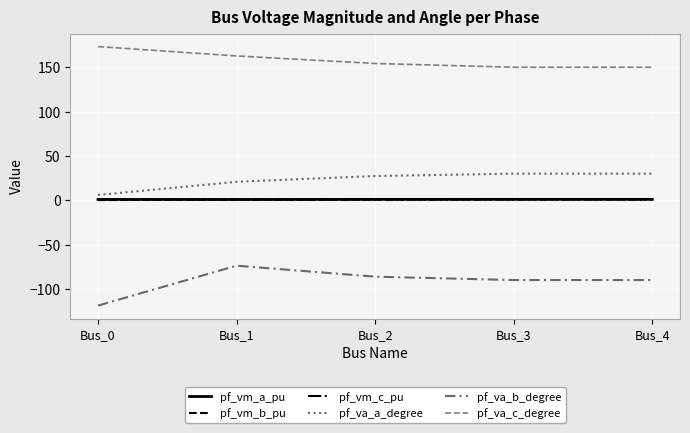

True or false: pf_va_b_degree and pf_vm_b_pu intersect in this chart.

False